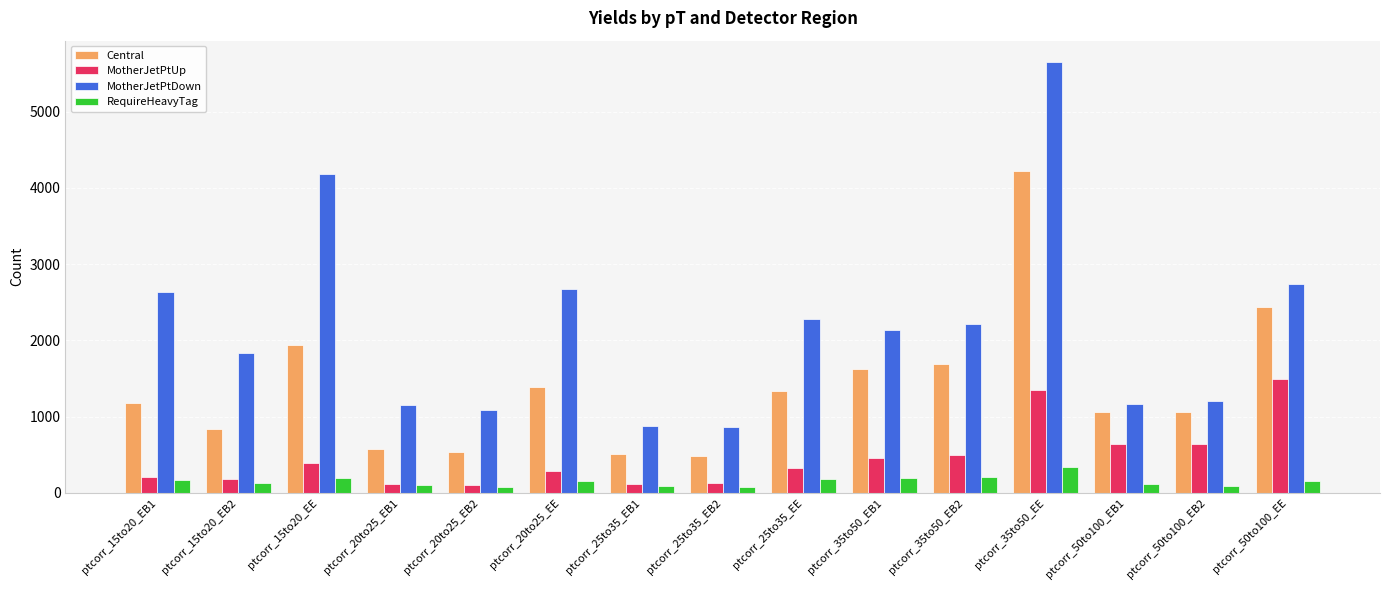

Is it true that MotherJetPtUp equals 959 at ptcorr_50to100_EB1?

False